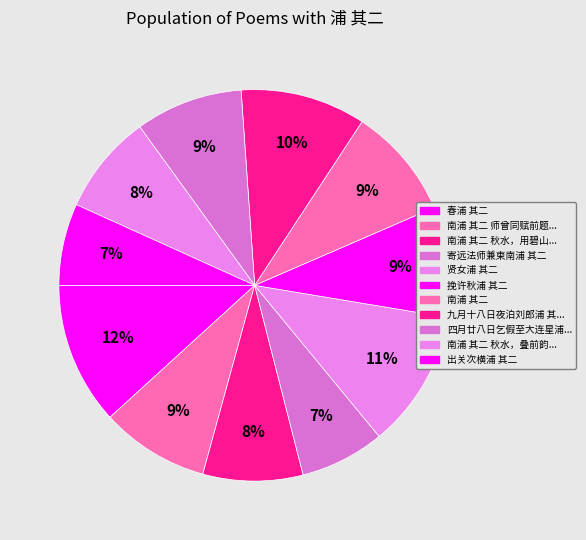

How many segments does this pie chart have?

11